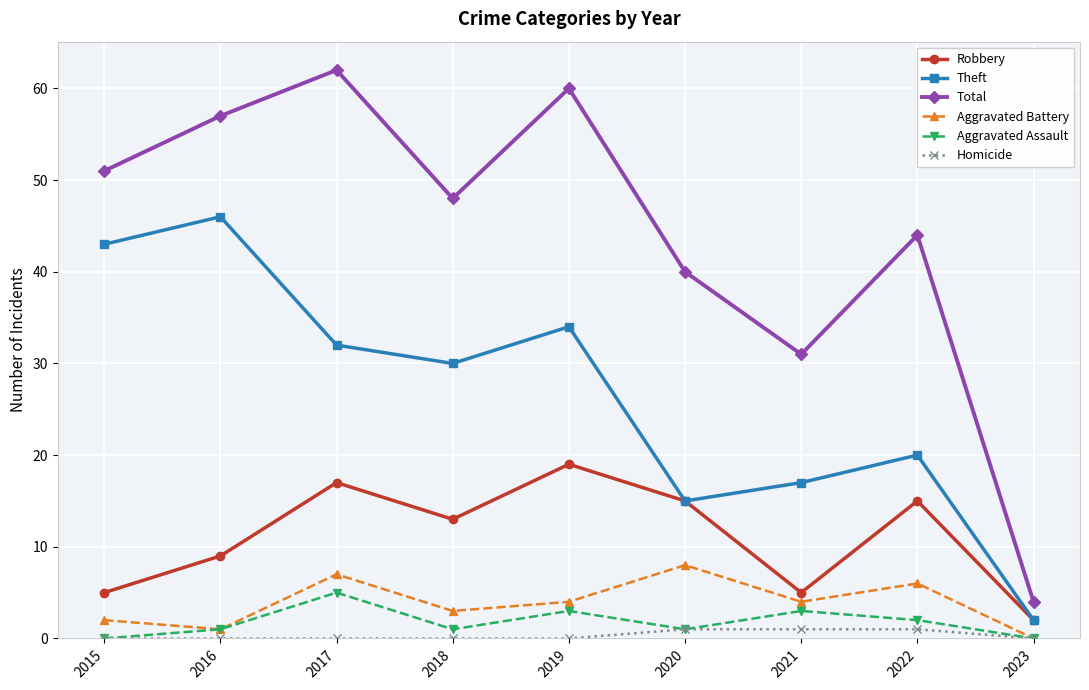

True or false: Aggravated Assault and Robbery intersect in this chart.

False